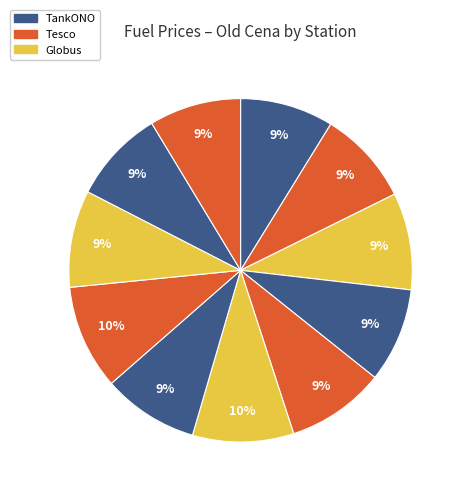

How many segments does this pie chart have?

11